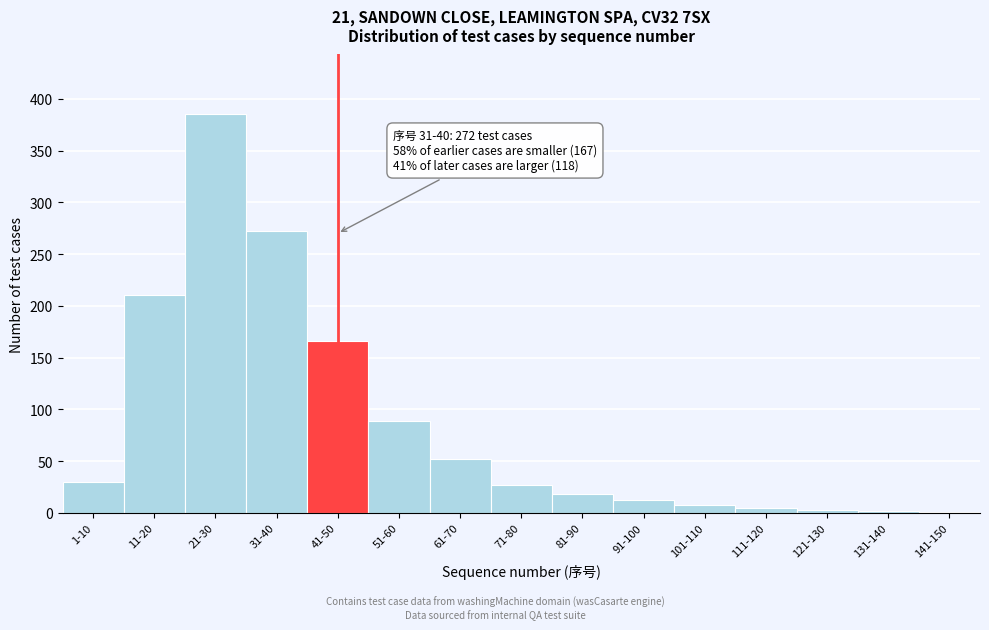

What is the sum of all values?

1280